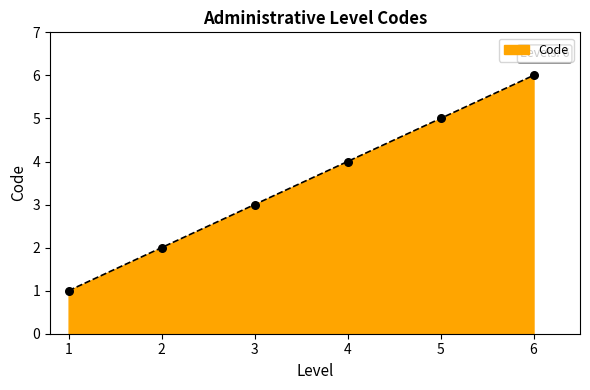

What is the change in value from 1 to 4?

+3